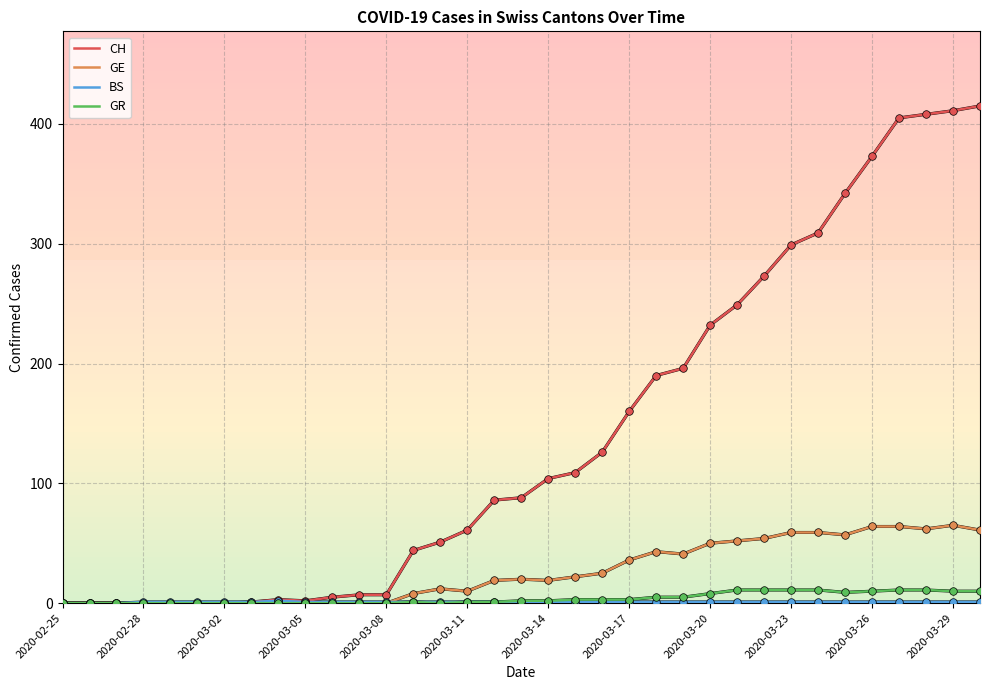

Which series has the largest total across all categories?

CH